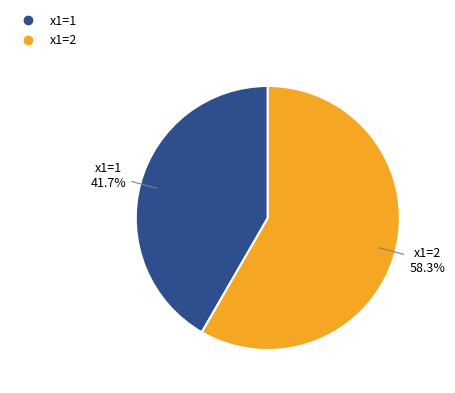

Is there any slice that represents more than half of the pie?

Yes